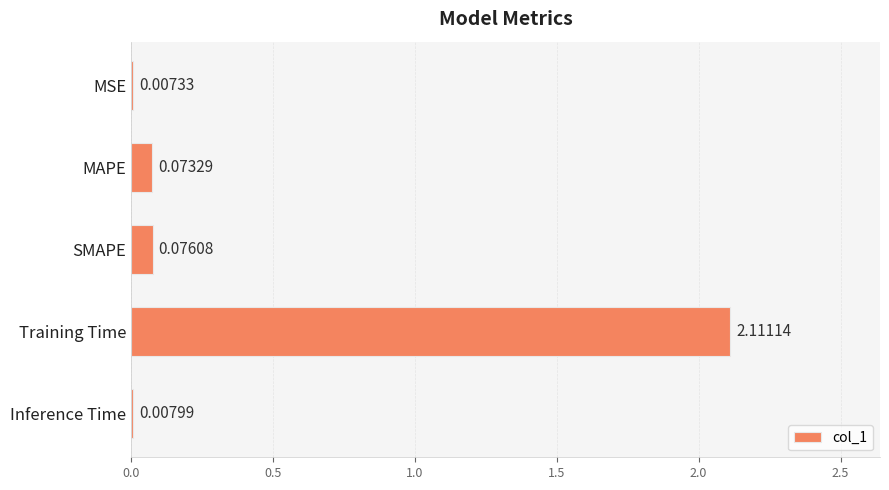

Are the bars grouped side by side (vs. stacked)?

No